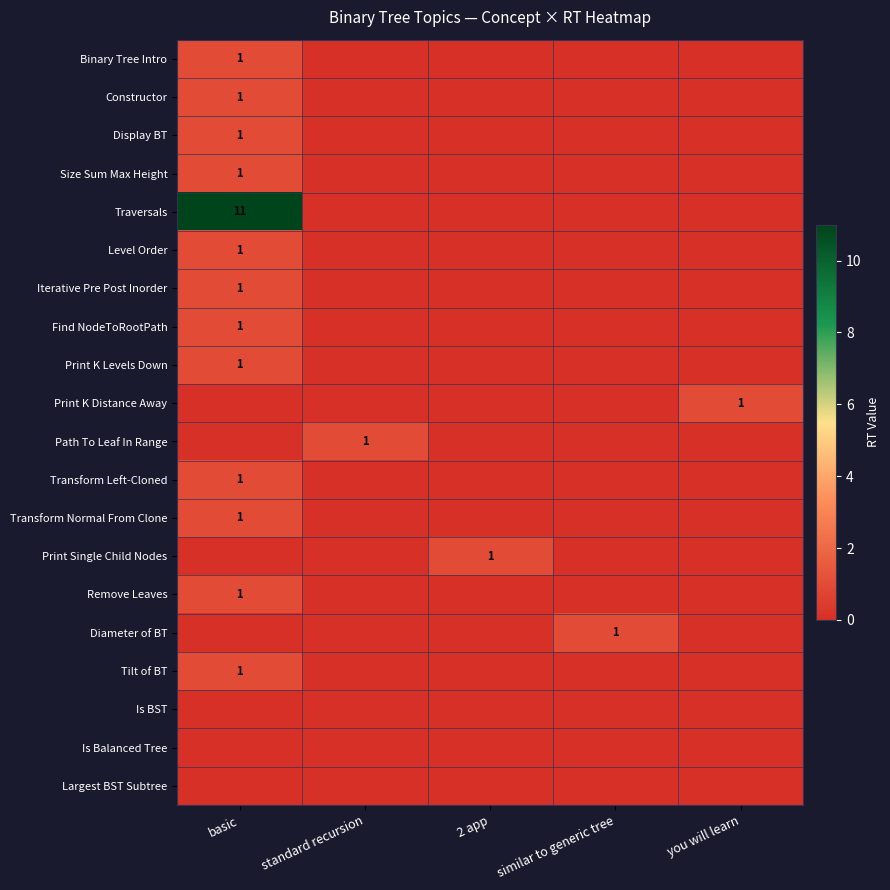

Is the value of Transform Left-Cloned at basic greater than the value of Path To Leaf In Range at you will learn?

Yes